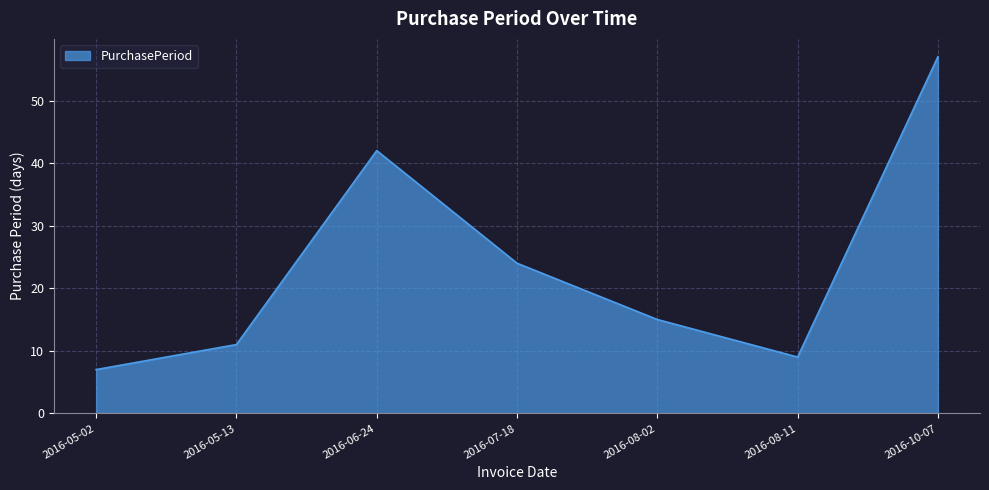

What is the difference between the maximum and minimum values?

50